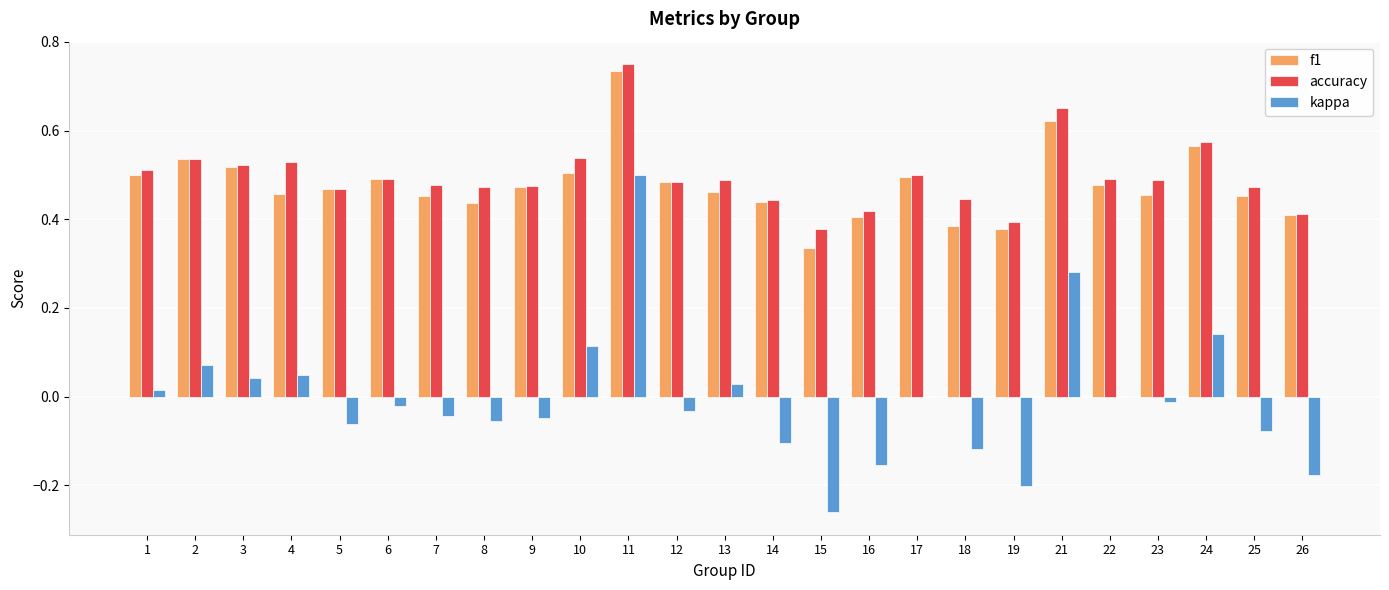

Which series has the largest total across all categories?

accuracy